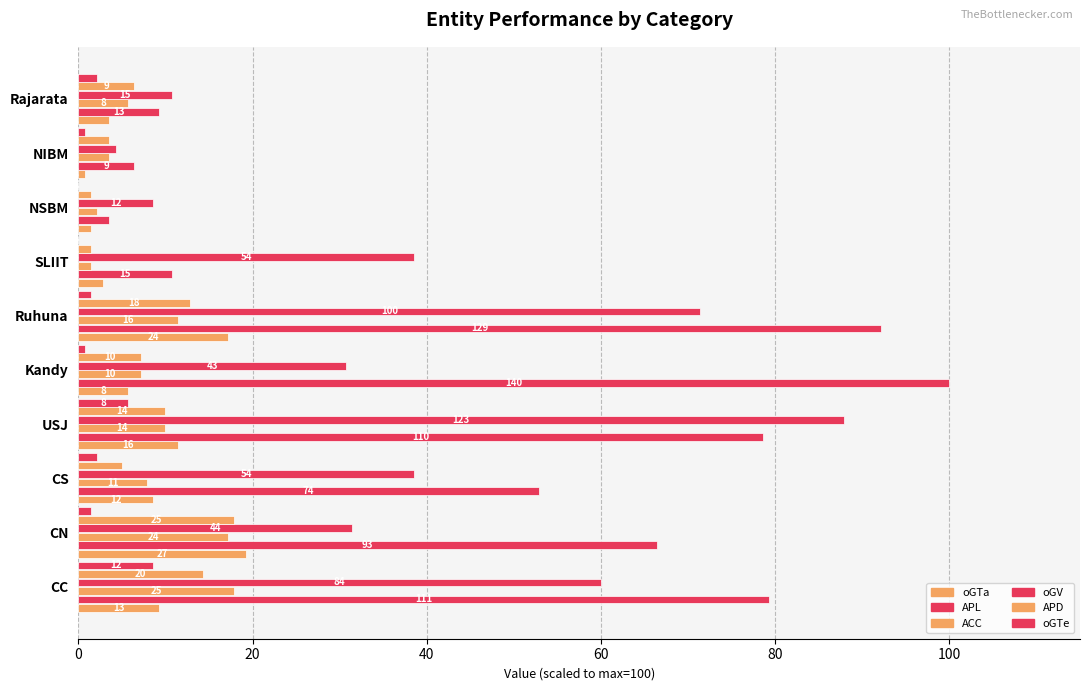

What is the average value of the APD series?

8.0